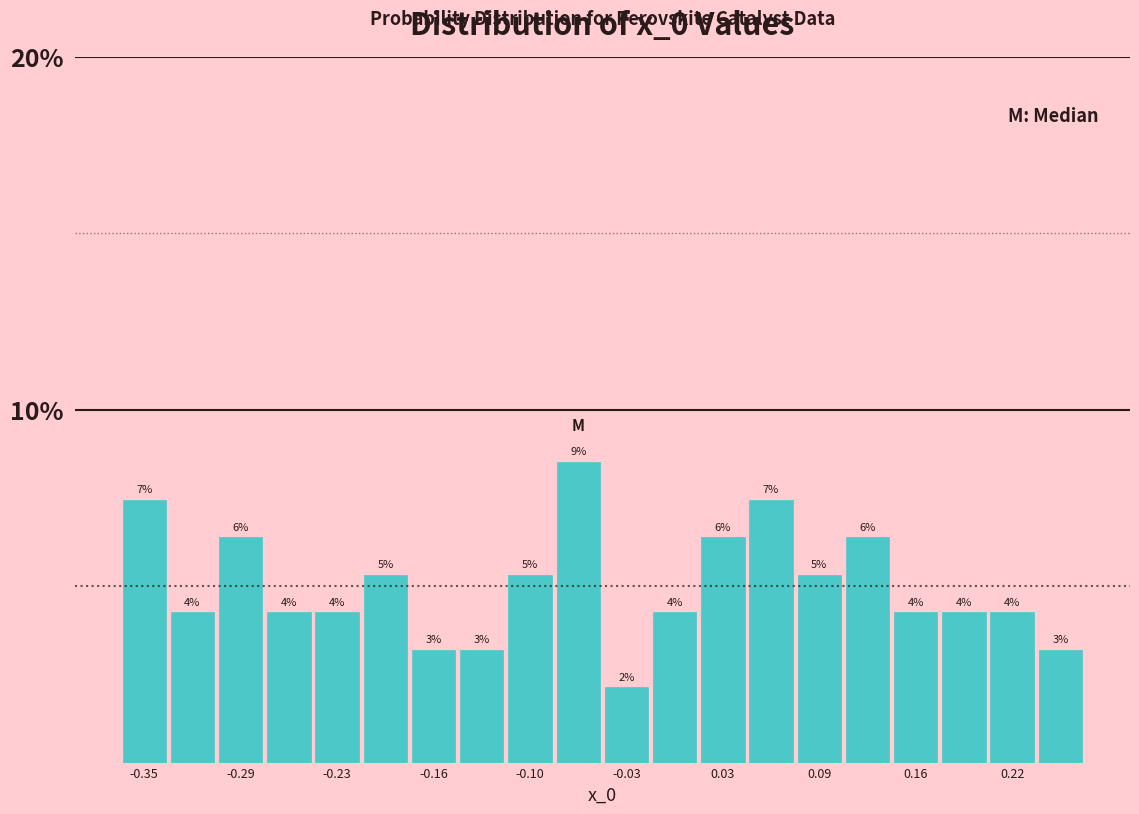

Read against the x-axis, roughly where is the centre of the tallest bar?

-0.07